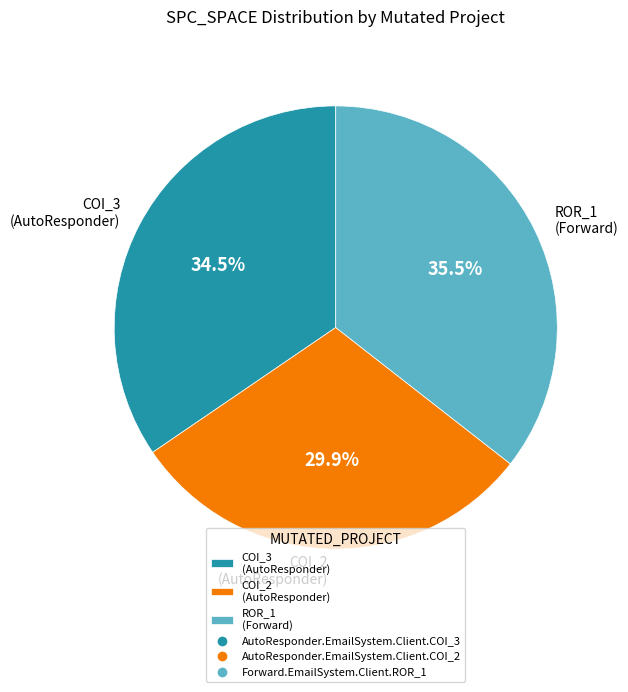

Rank the categories by value from highest to lowest.

ROR_1 (Forward), COI_3 (AutoResponder), COI_2 (AutoResponder)